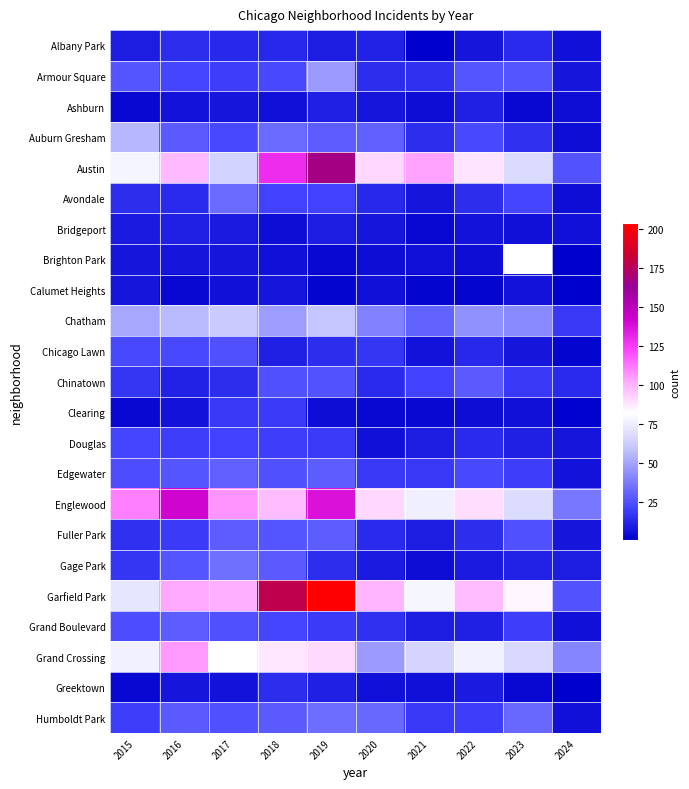

What is the lowest value of the Chatham series?

18.0